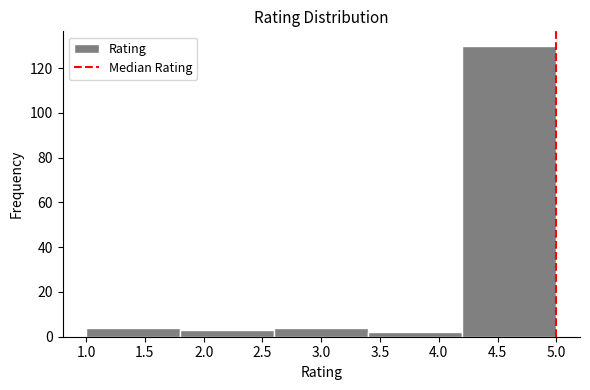

Reading left to right, transcribe this chart: for each bar, give the range it covers on the x-axis and its height. The values are not printed on the chart, so give them approximately, as read against the axis.

1.0 to 1.8: 4
1.8 to 2.6: 4
2.6 to 3.4: 4
3.4 to 4.2: 2
4.2 to 5.0: 130